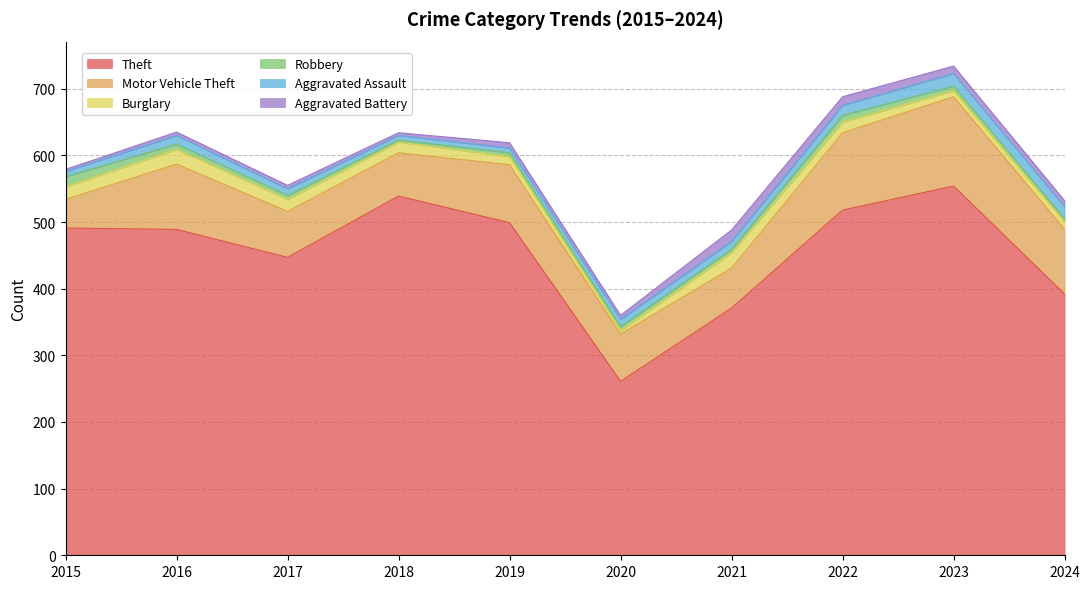

What are all the series names shown in the legend?

Theft, Motor Vehicle Theft, Burglary, Robbery, Aggravated Assault, Aggravated Battery